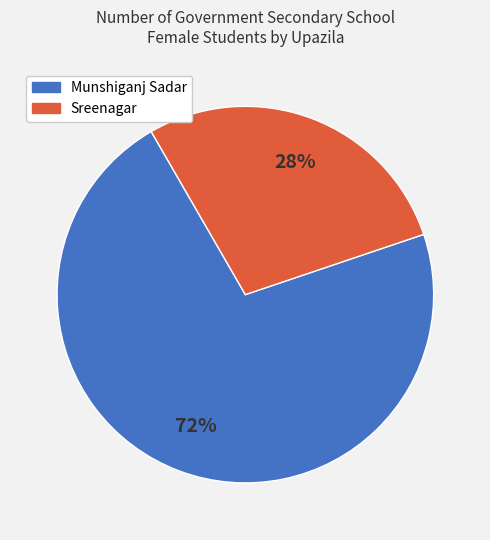

What is the smallest slice in the pie chart?

Sreenagar